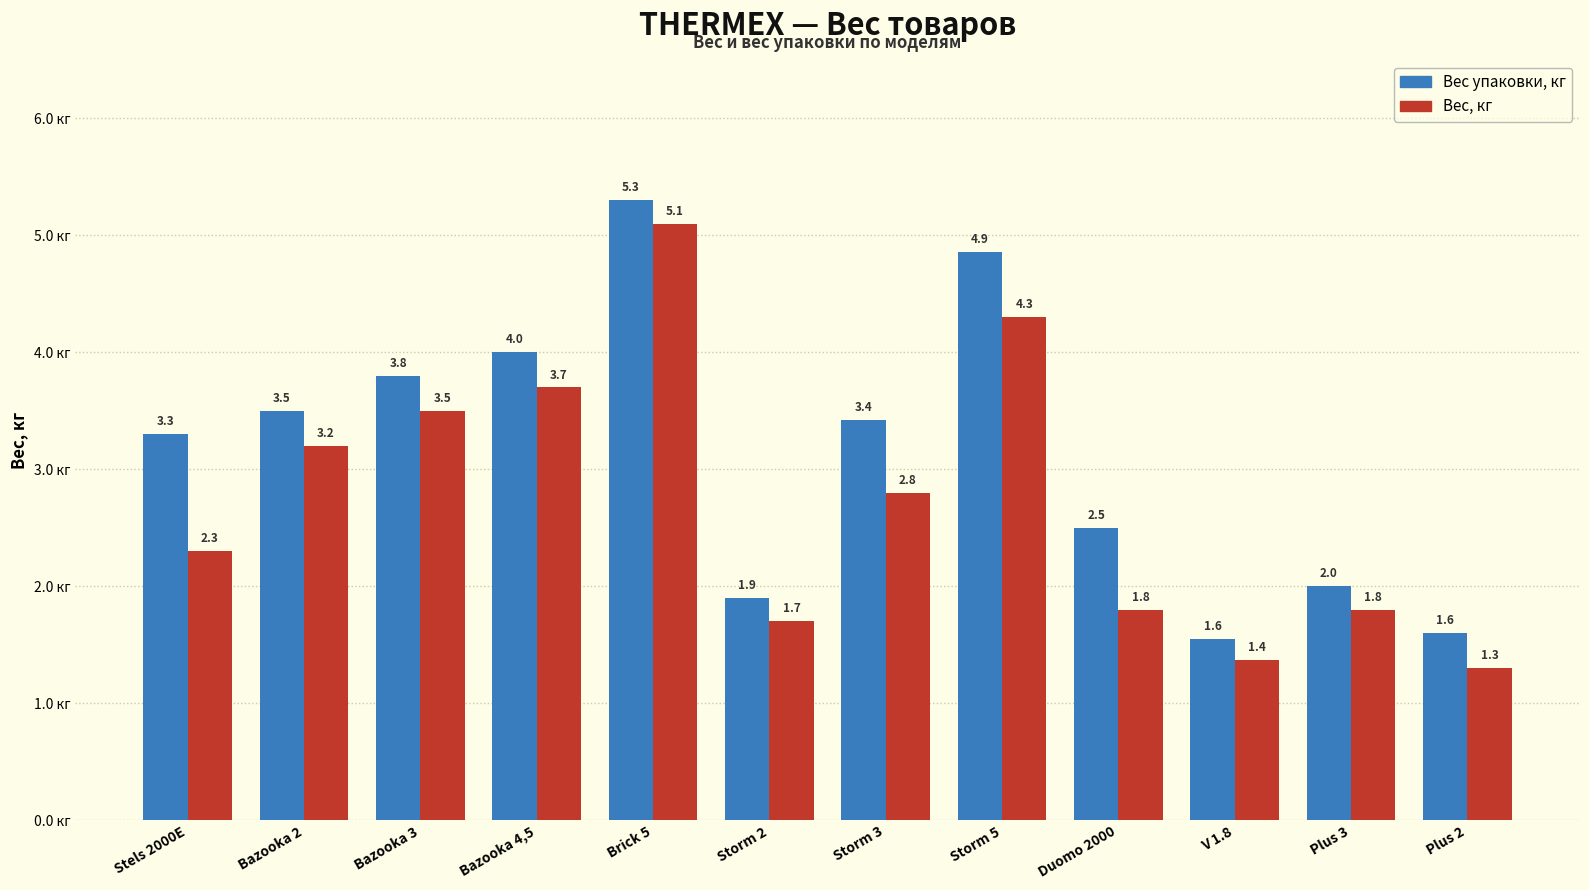

What is the label of the 9th bar from the right?

Bazooka 4,5